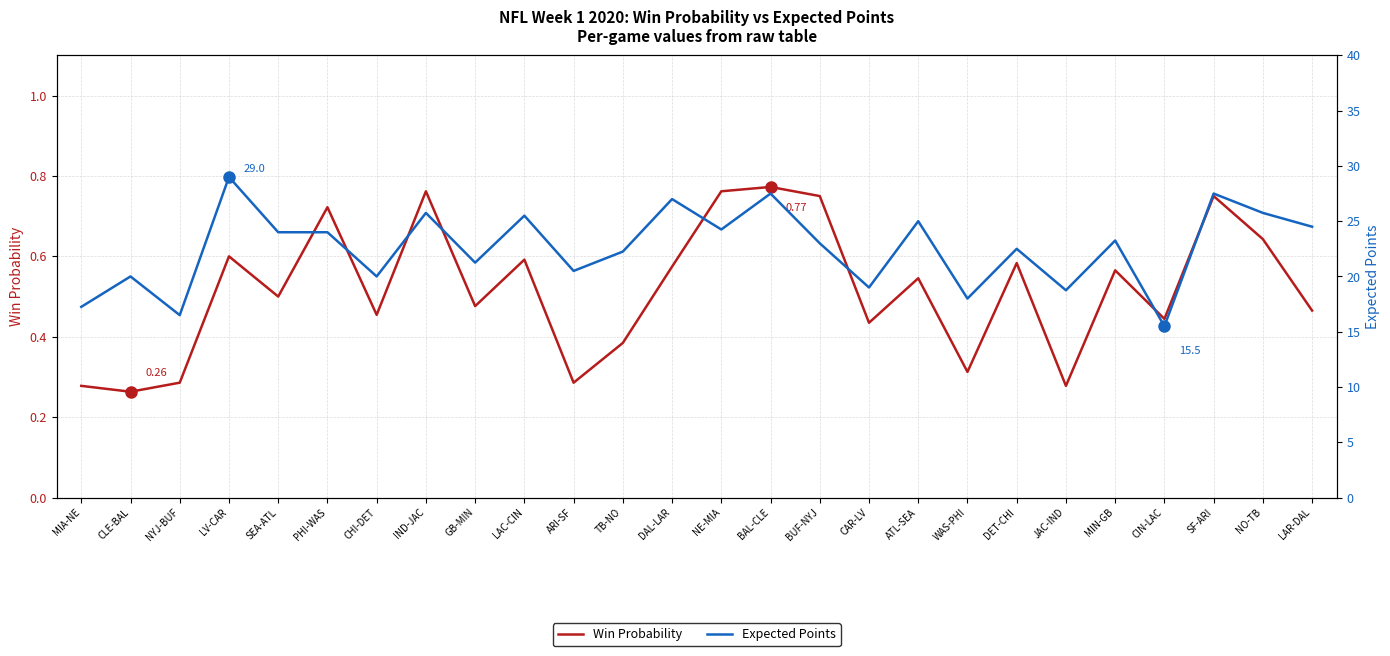

List the series in order of their overall mean, lowest first.

Win Probability, Expected Points